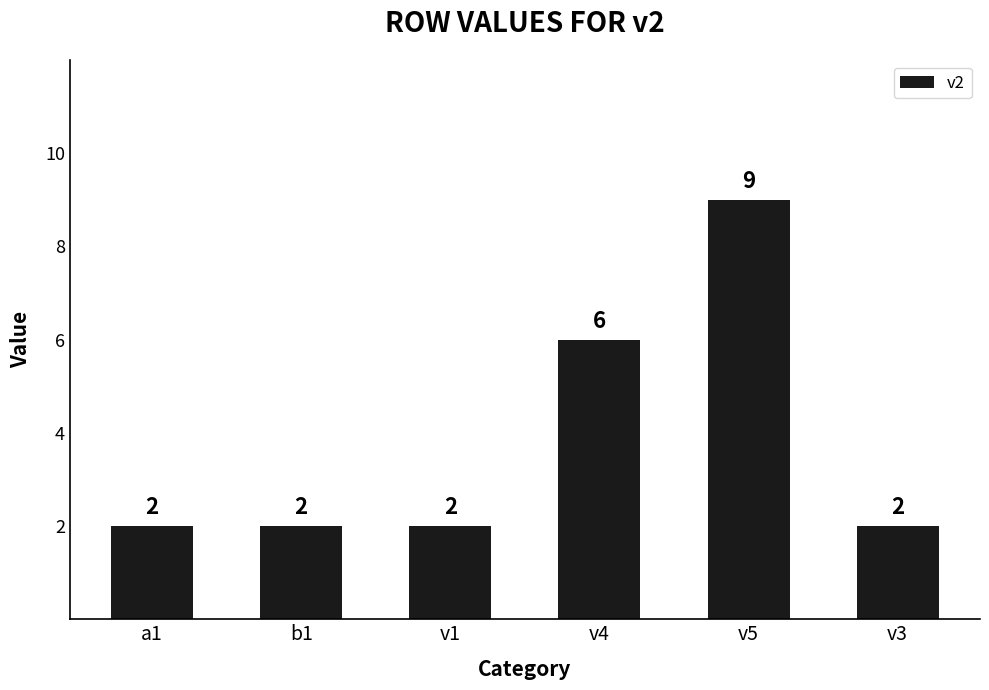

Which category has the highest value across all series?

v5